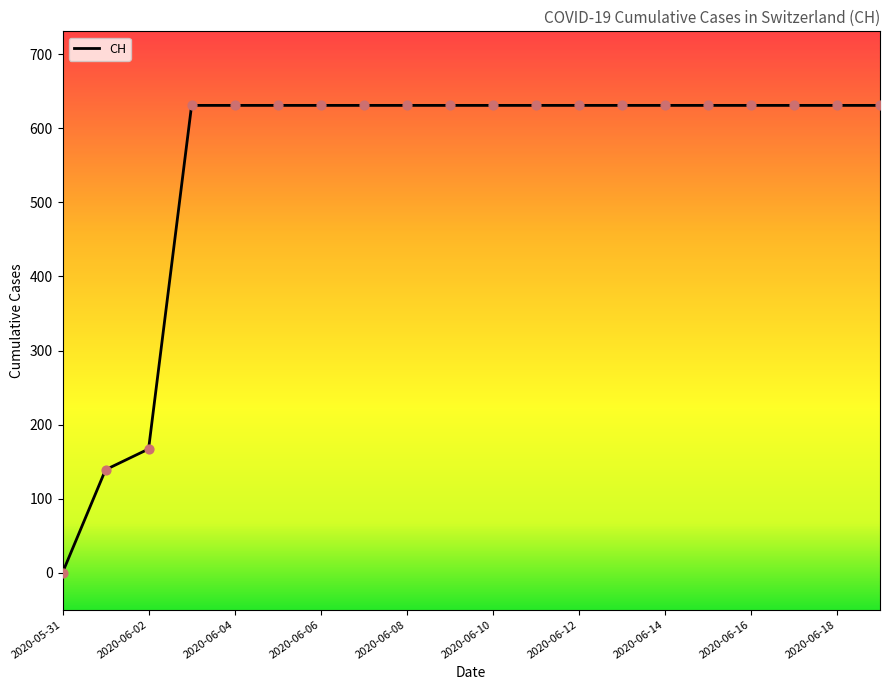

What is the maximum value shown in the chart?

631